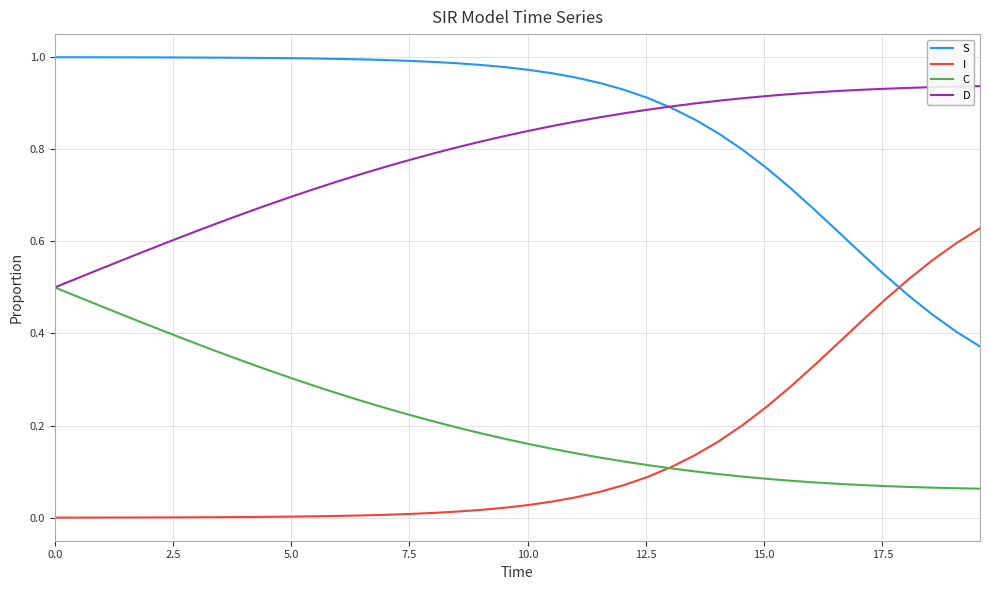

Rank the series by their maximum value, from lowest to highest.

C, I, D, S